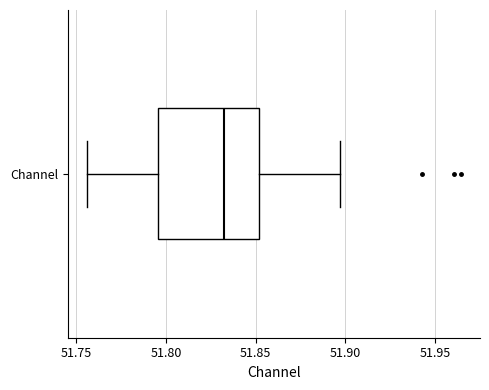

Where does the right whisker of the box for Channel end on the x-axis? The values are not printed on the chart, so give them approximately, as read against the axis.

51.895